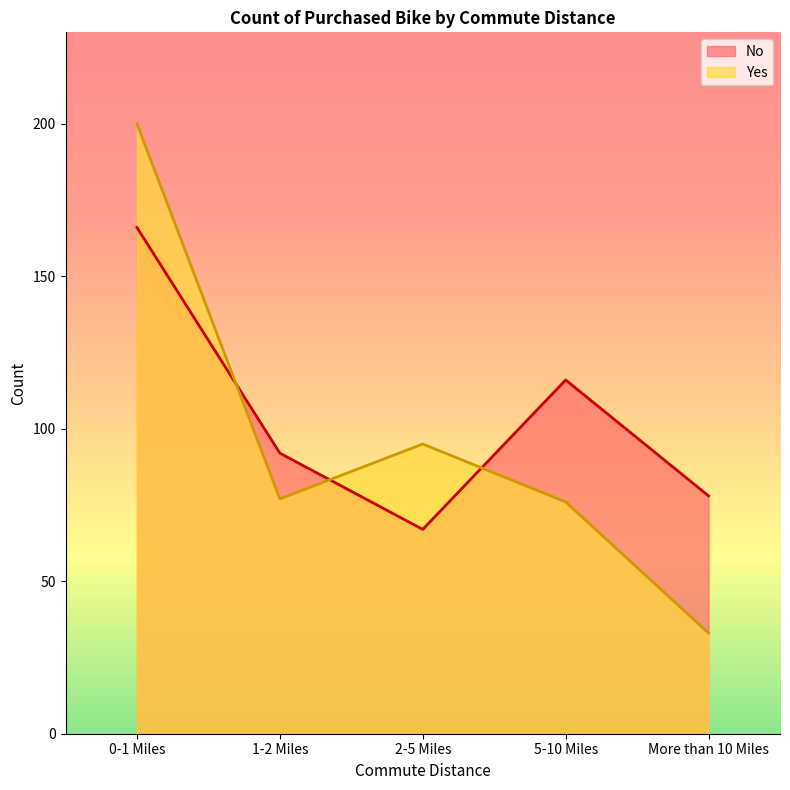

Where is the first local maximum for No?

5-10 Miles